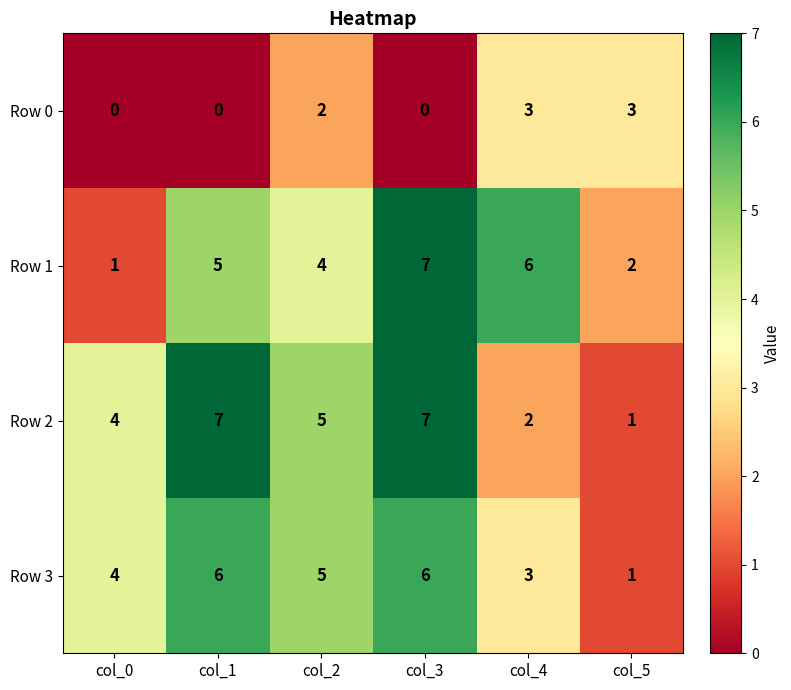

Reading right to left, extract all data points from this chart.

Row 0: col_5=3	col_4=3	col_3=0	col_2=2	col_1=0	col_0=0
Row 1: col_5=2	col_4=6	col_3=7	col_2=4	col_1=5	col_0=1
Row 2: col_5=1	col_4=2	col_3=7	col_2=5	col_1=7	col_0=4
Row 3: col_5=1	col_4=3	col_3=6	col_2=5	col_1=6	col_0=4